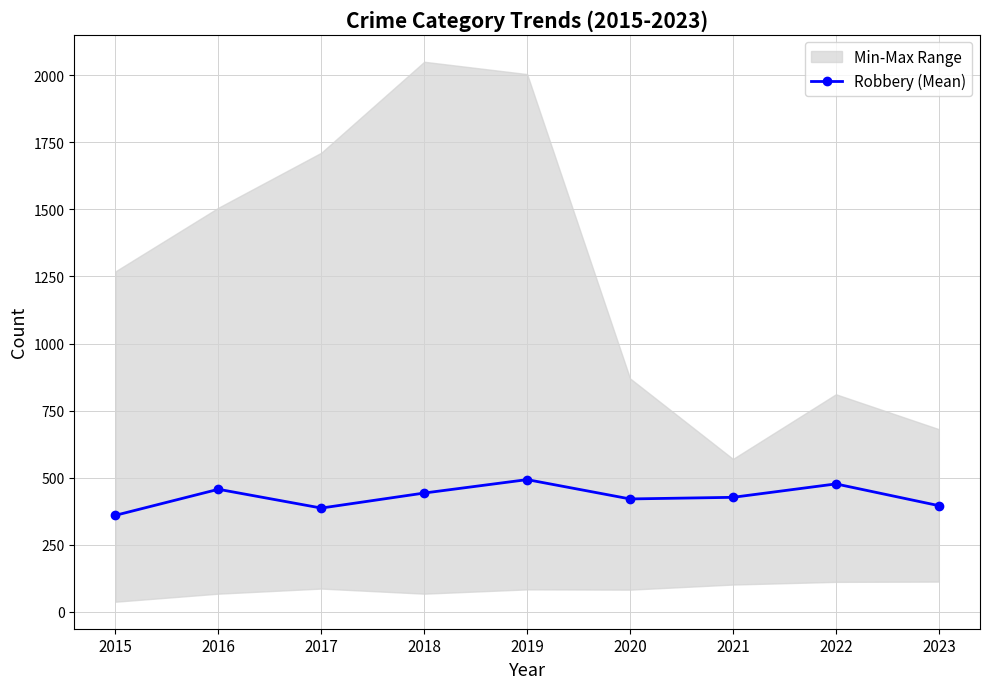

What is the value of the 6th point from the left?

421